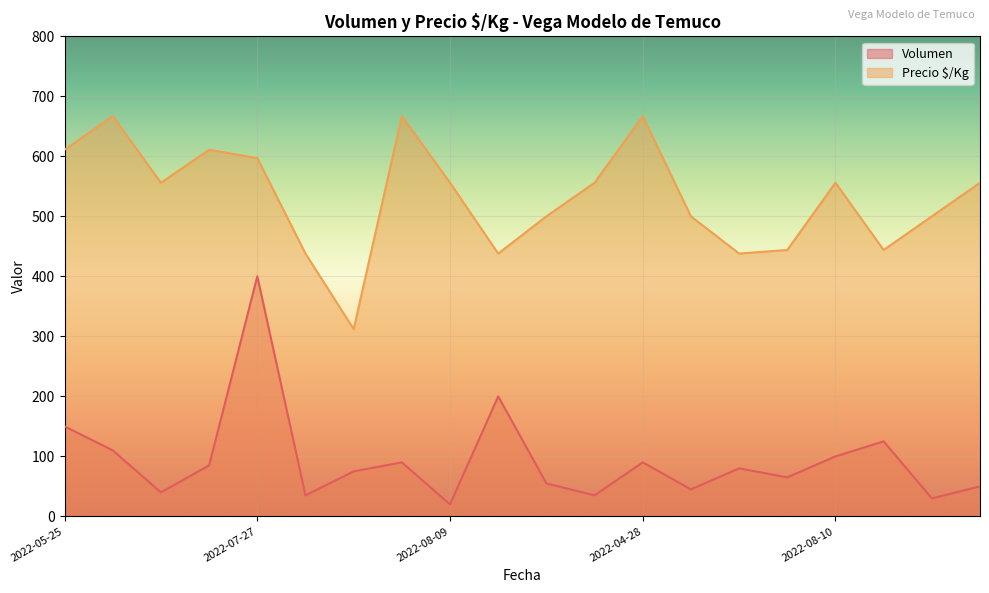

How many interior local peaks does the Volumen series have?

6